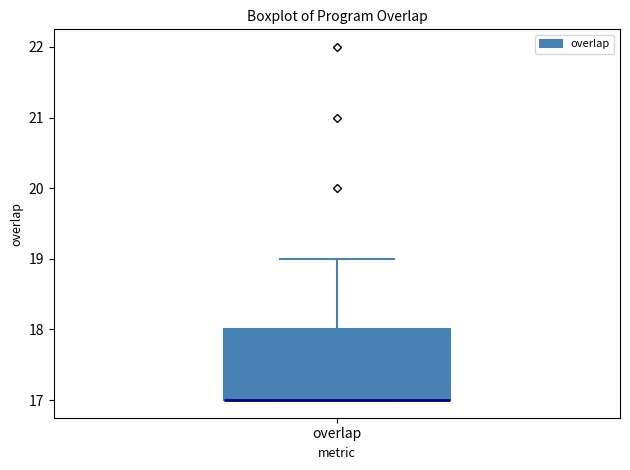

Read this box plot against the y-axis: the position of the median line, the range covered by the box, and the ends of both whiskers. The values are not printed on the chart, so give them approximately, as read against the axis.

median 17 (drawn on the box's lower edge), box 17 to 18, whiskers 17 to 19